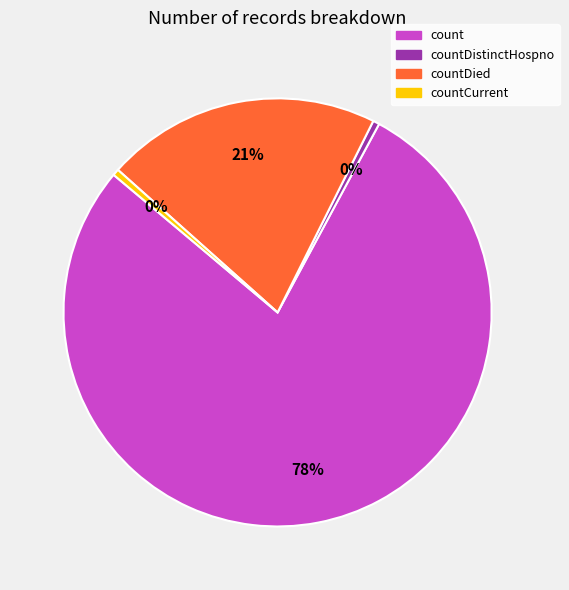

To the nearest percent, what is the average slice percentage?

25%